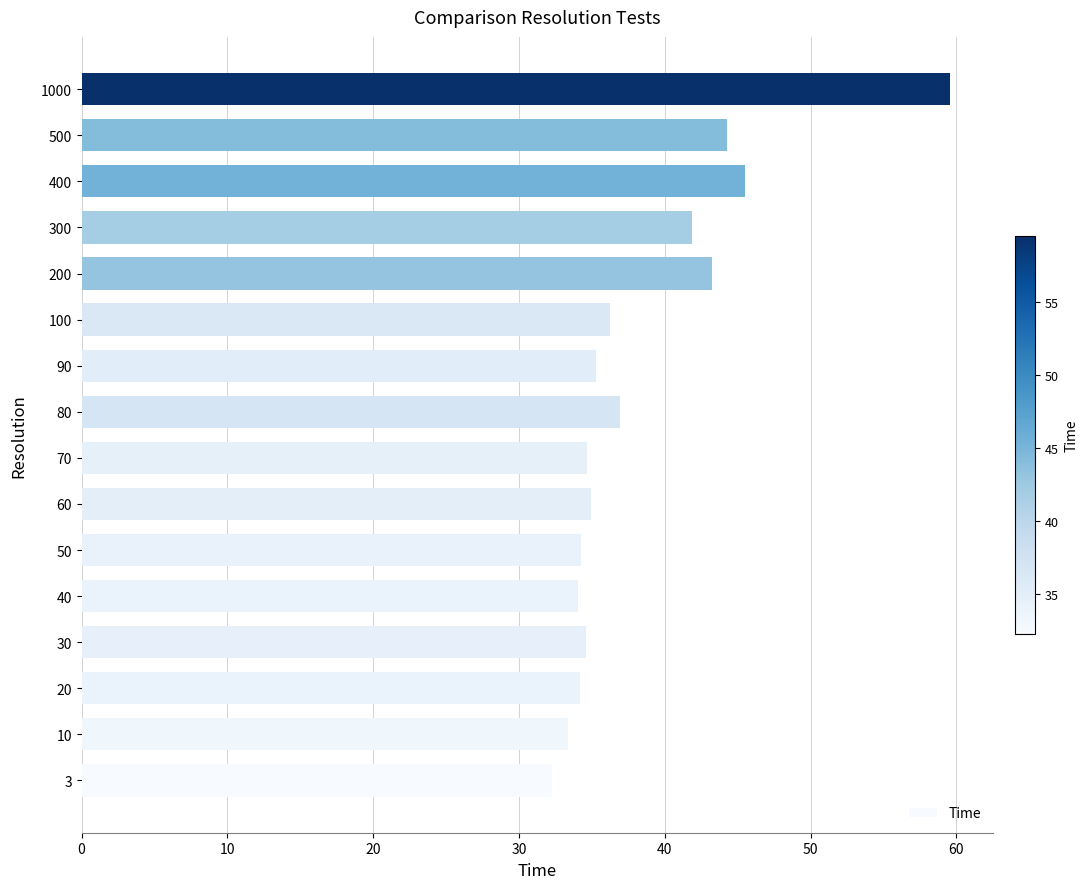

Does the chart contain stacked bars?

No